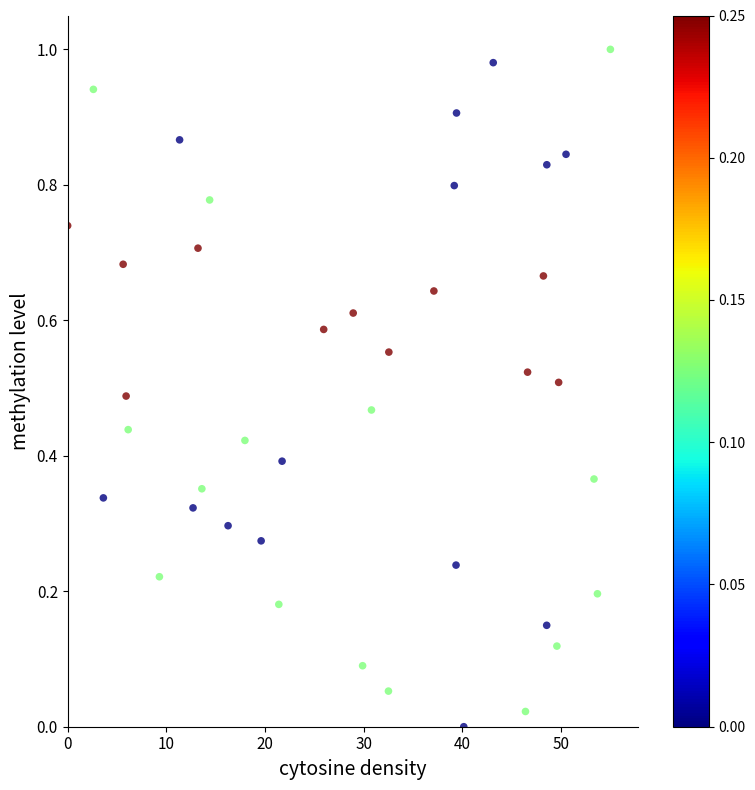

How many points are shown in the scatter plot?

40